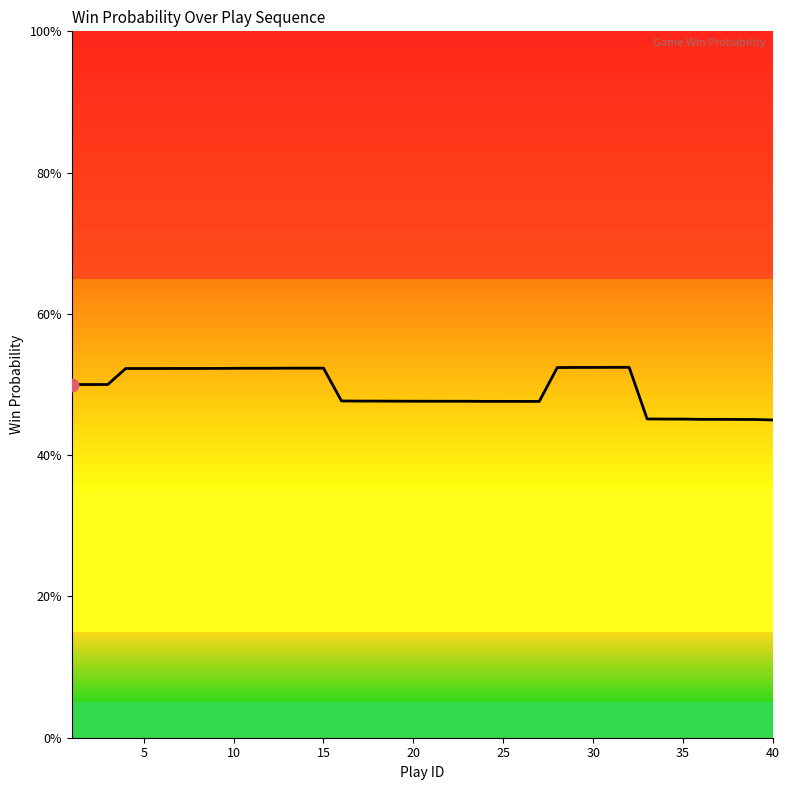

Does the chart have visible grid lines?

No